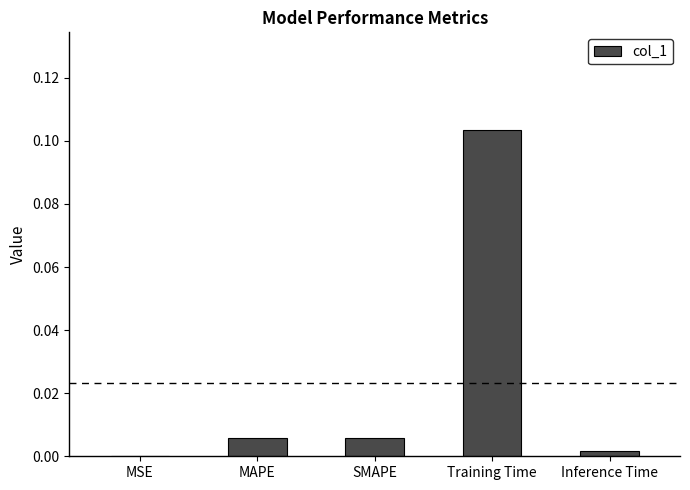

Are the bars horizontal?

No